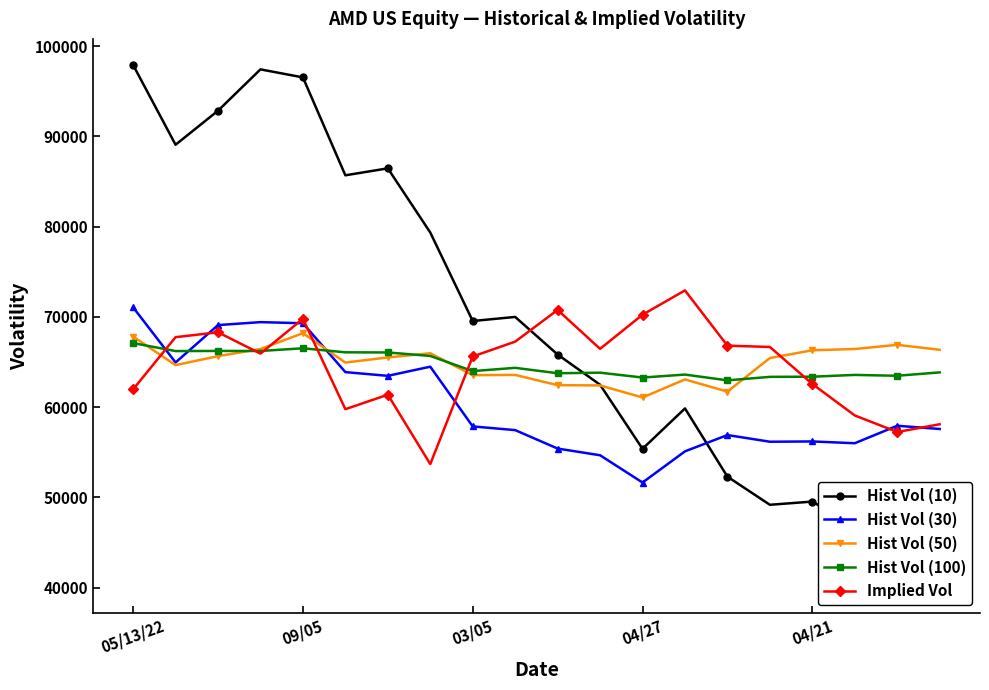

What is the average value of the Hist Vol (30) series?

60434